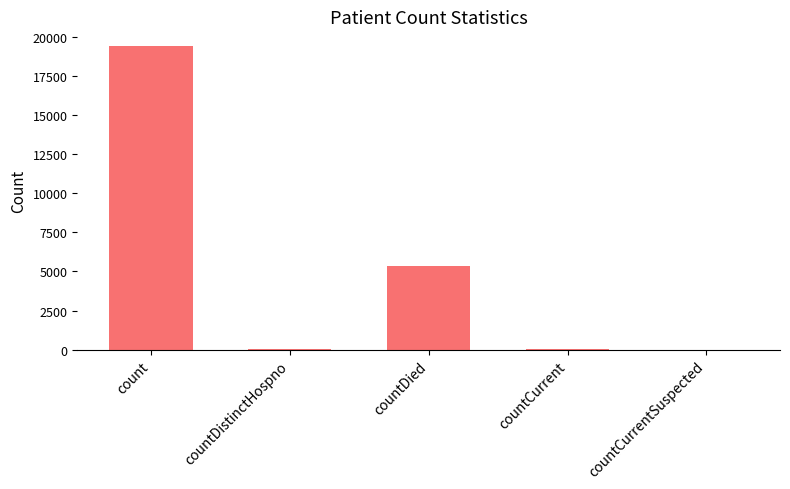

What is the change in value from countDied to countCurrentSuspected?

-5357